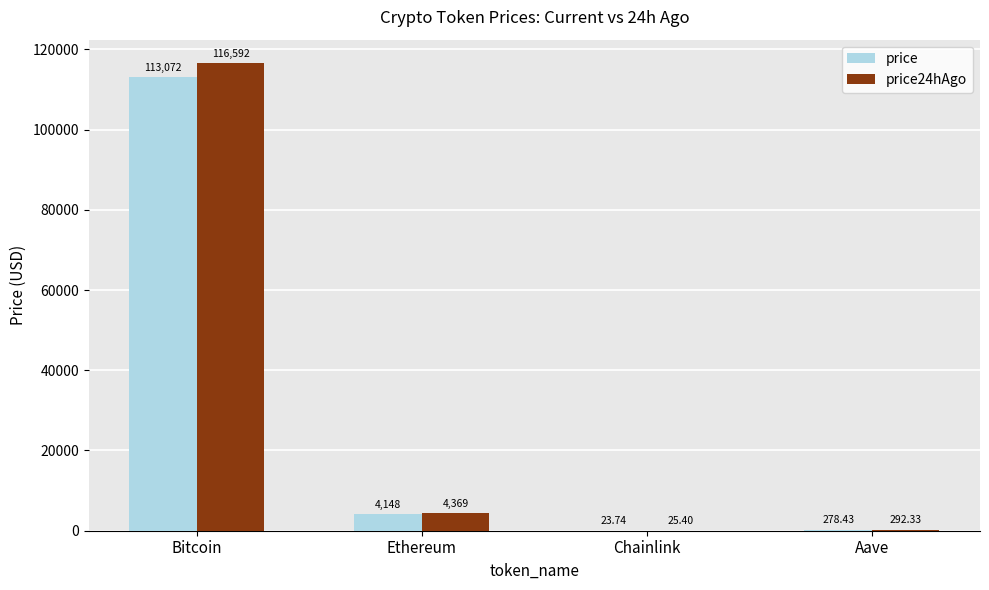

Which label corresponds to the largest value in the chart?

Bitcoin